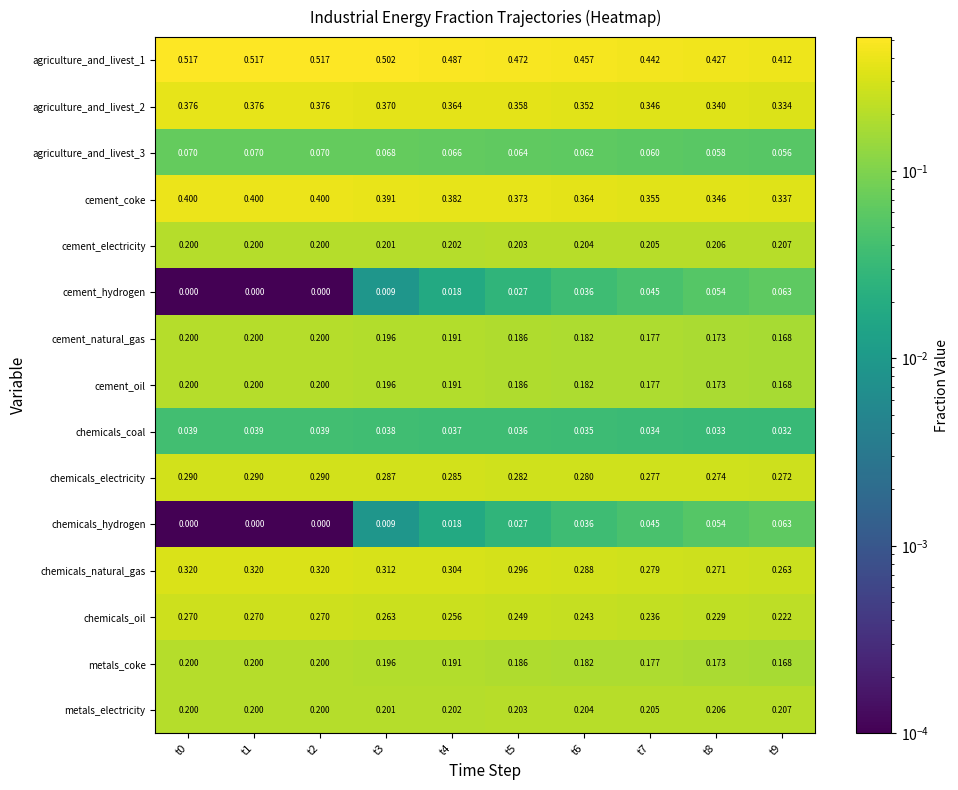

Which series has the largest total across all categories?

agriculture_and_livest_1